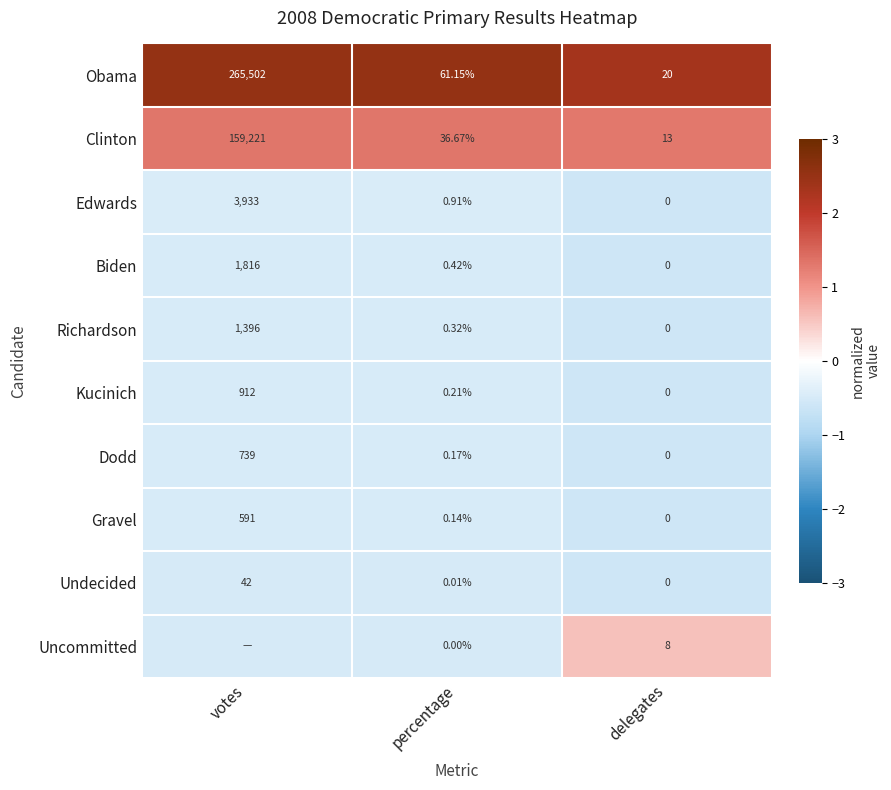

Which category has the lowest value in the Undecided series?

delegates